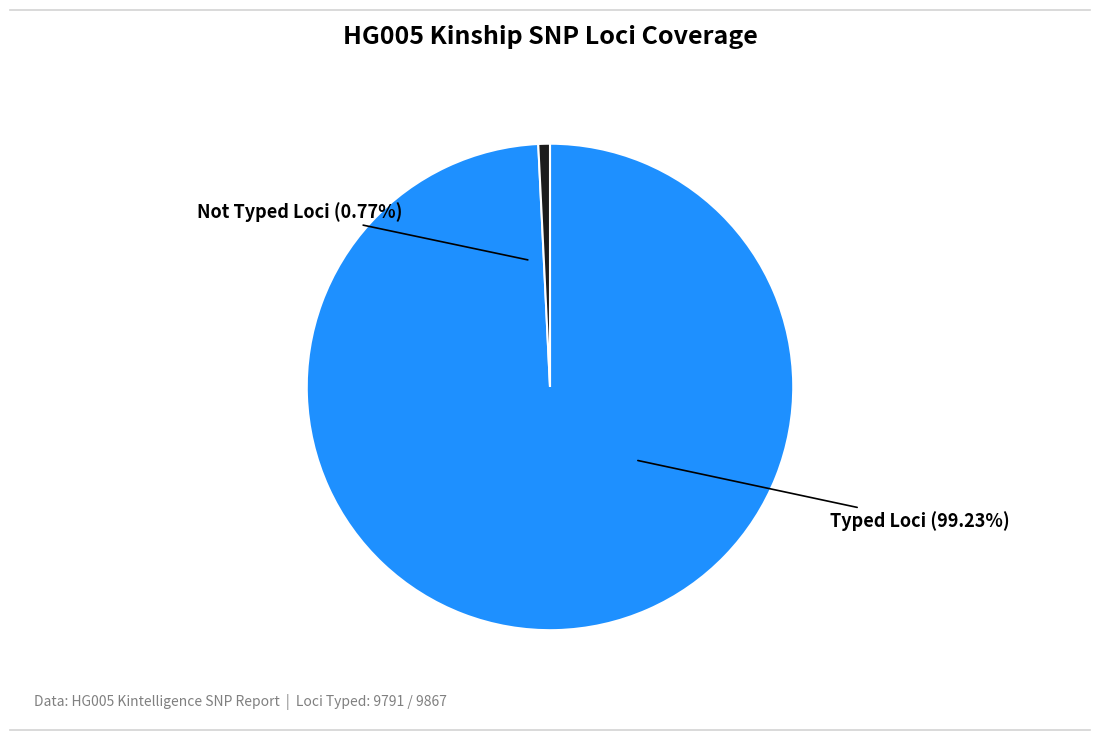

Which has a higher value, No or Yes?

Yes